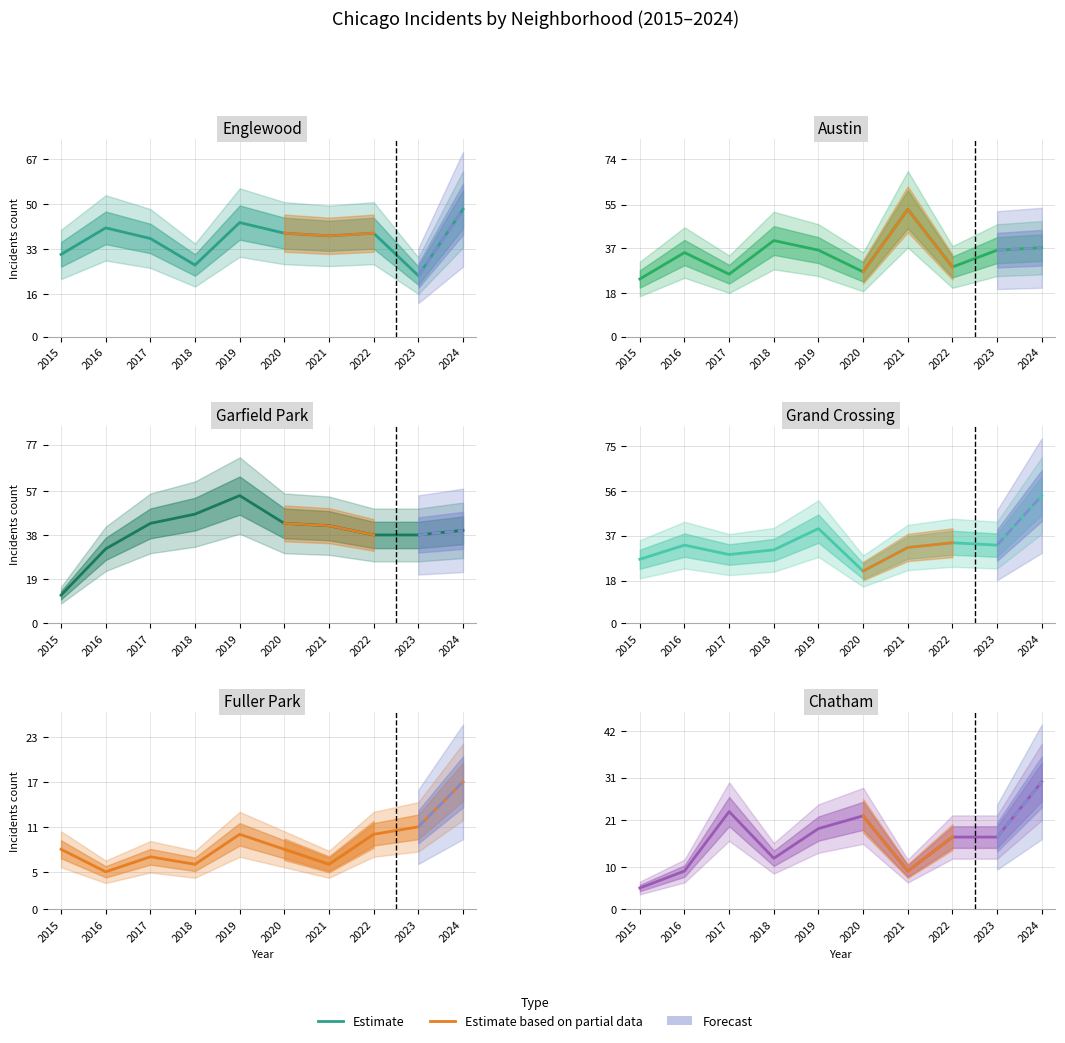

Where is the first local minimum?

2018